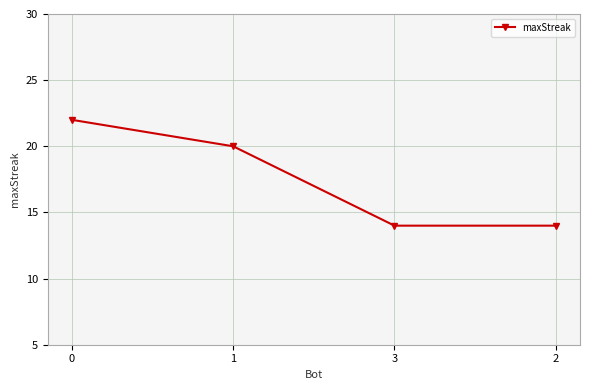

The value at 2 is 14. True or false?

True